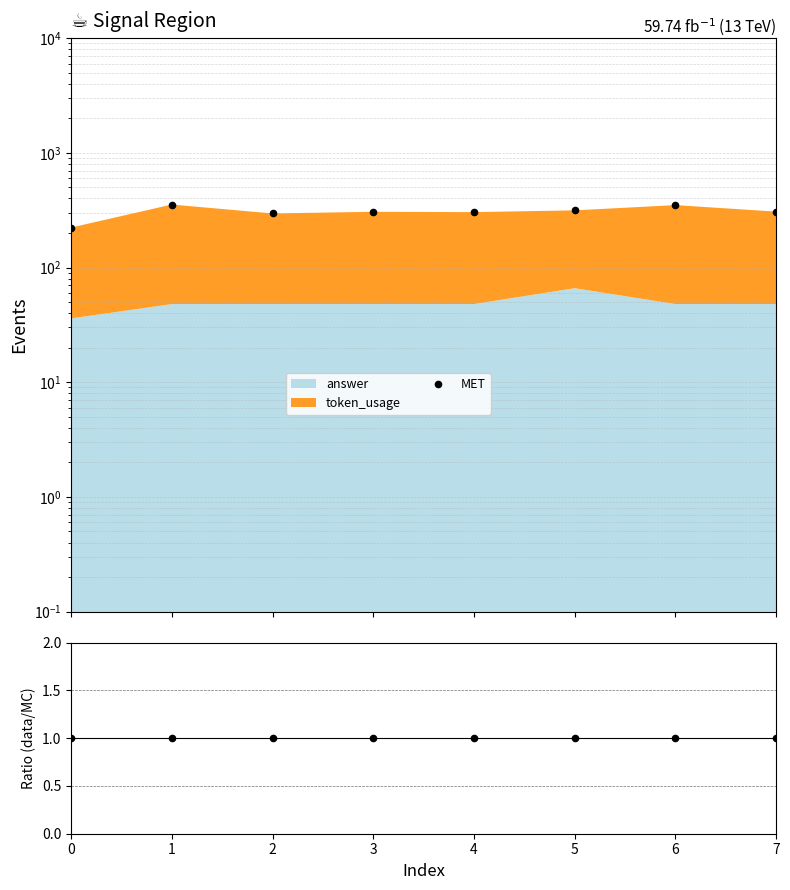

Which series has the widest spread of Y values?

MET